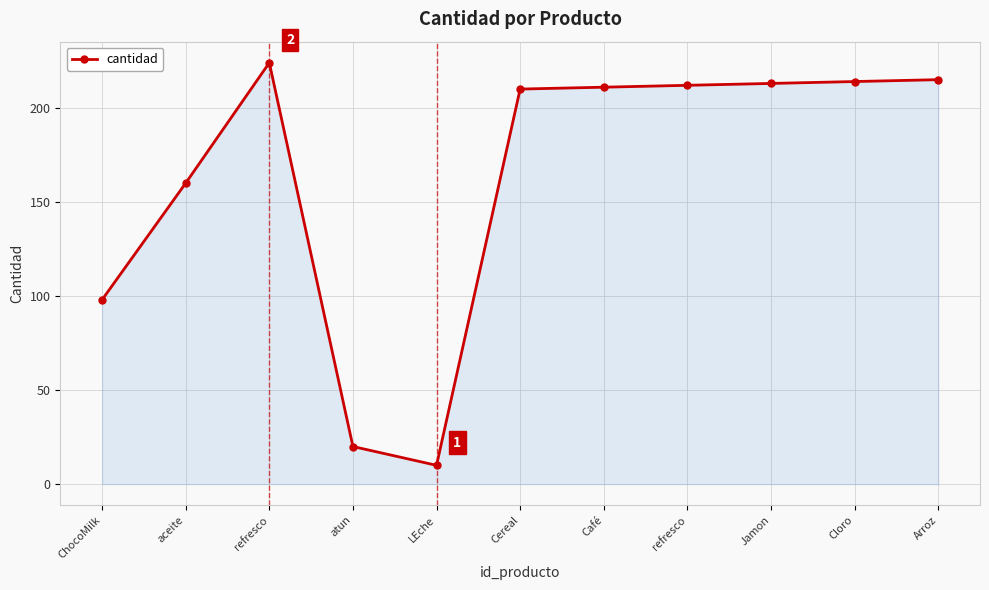

Where is the first local minimum?

LEche